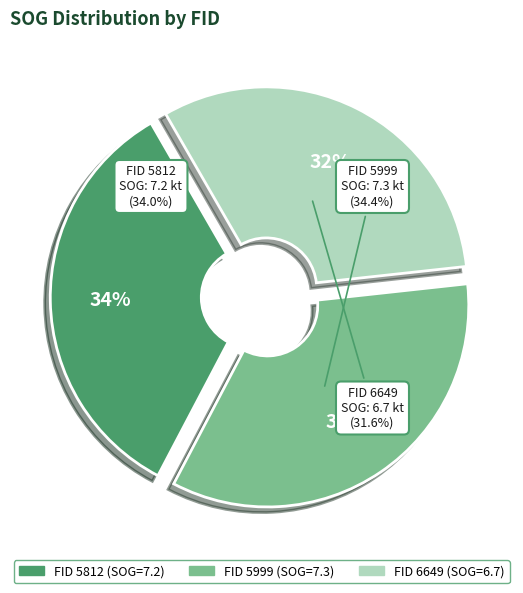

To the nearest percent, what portion does 5812 represent?

34%